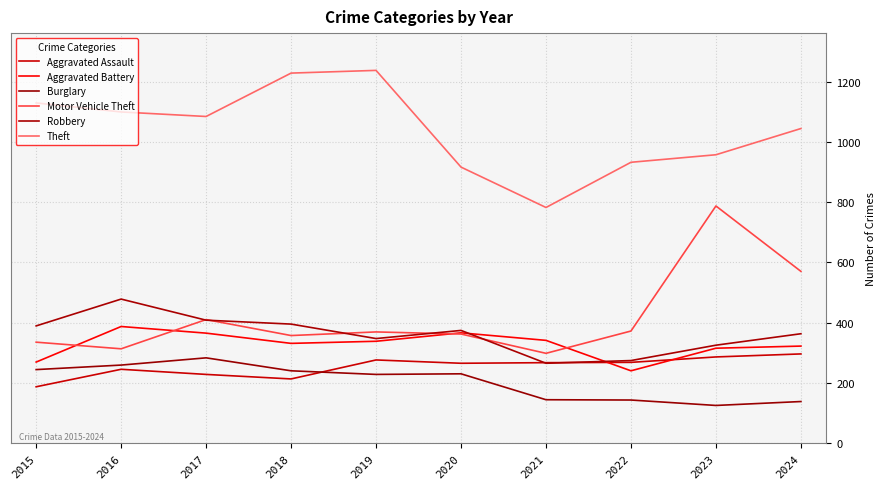

At which label does Aggravated Battery reach its peak?

2016